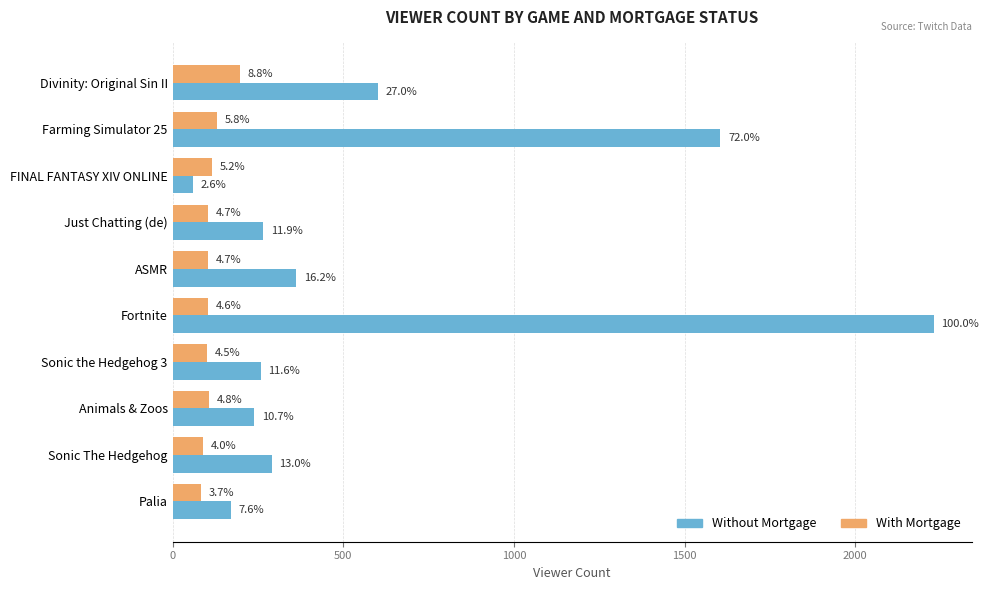

What are all the series names shown in the legend?

Without Mortgage, With Mortgage